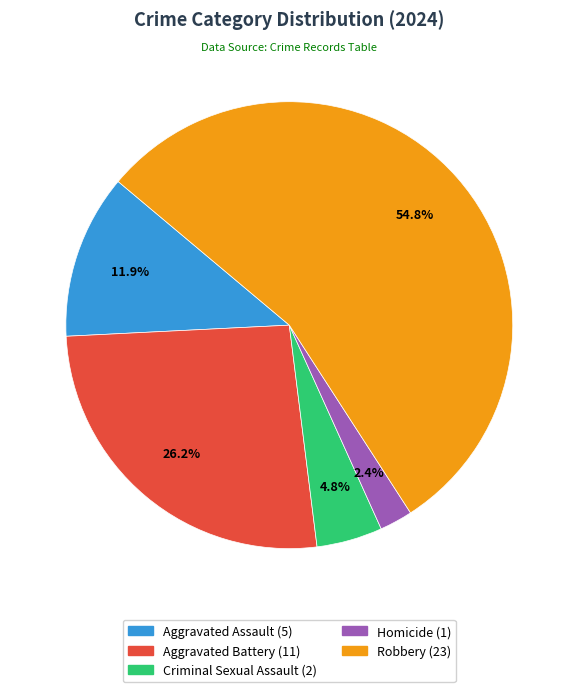

Between Aggravated Assault and Homicide, which is larger?

Aggravated Assault